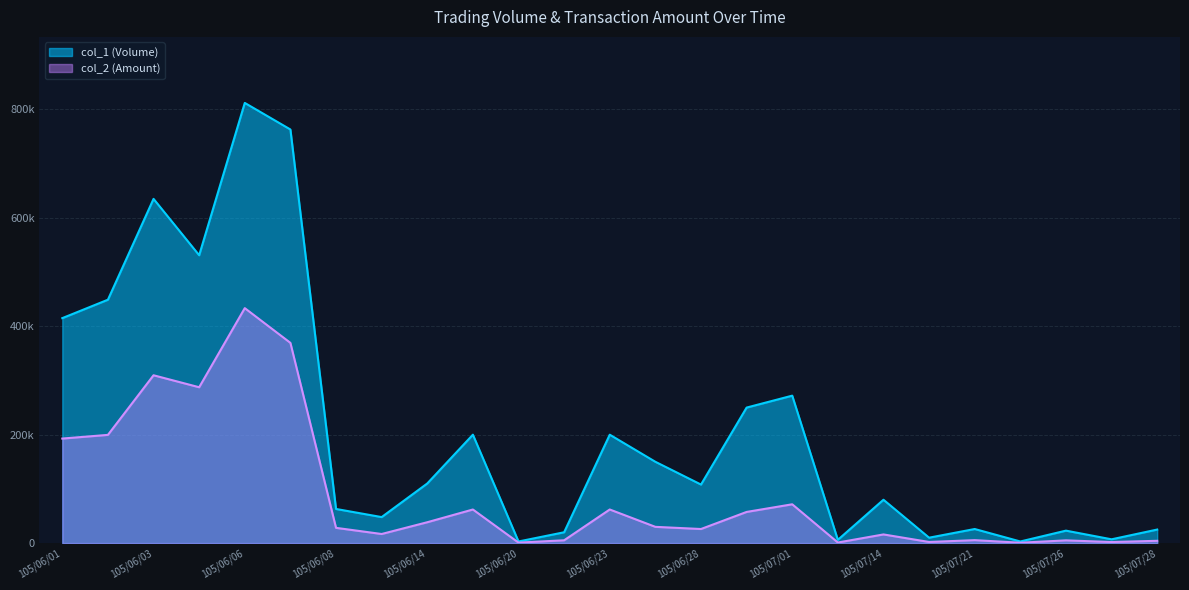

Does the chart display data point markers on the line(s)?

No